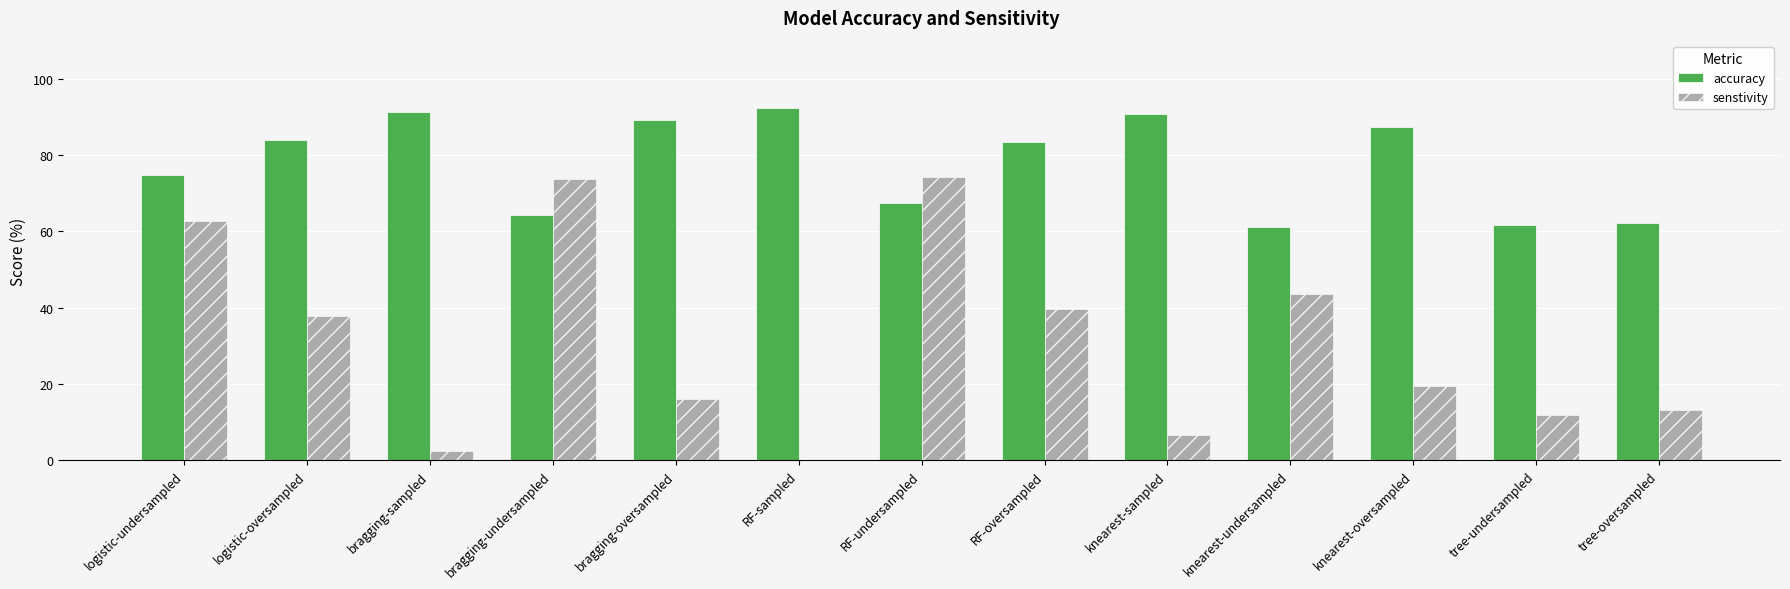

Which series has the largest total across all categories?

accuracy